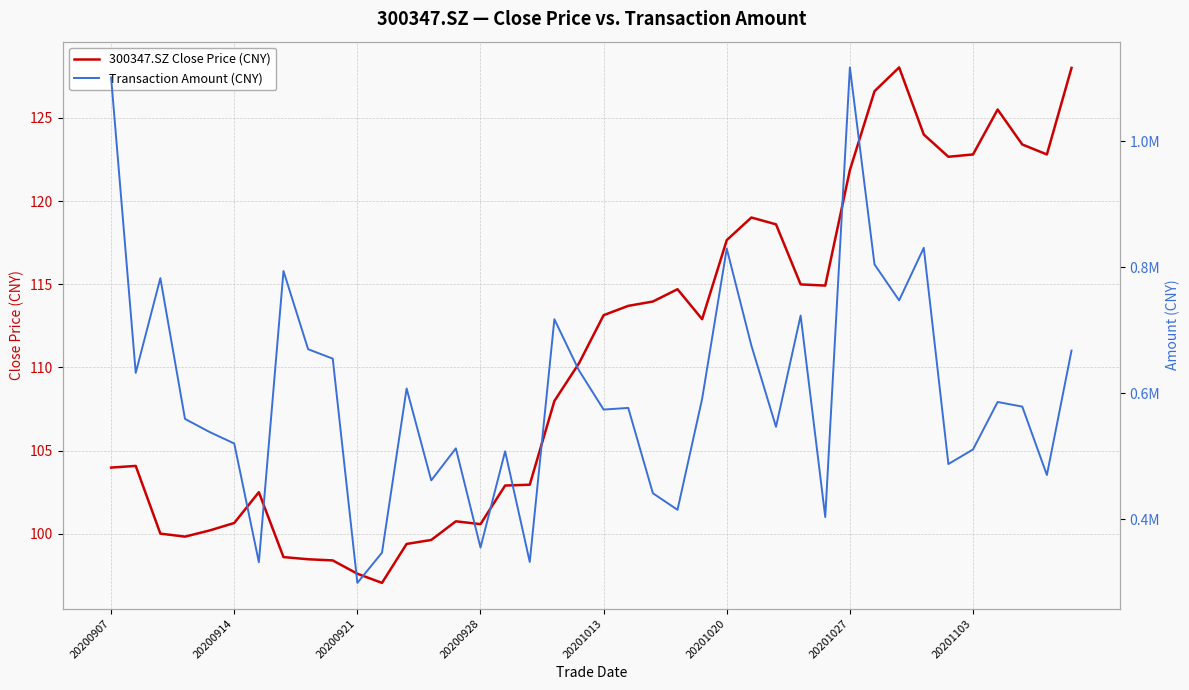

At which label does 300347.SZ Close Price (CNY) first exceed 112?

20201013